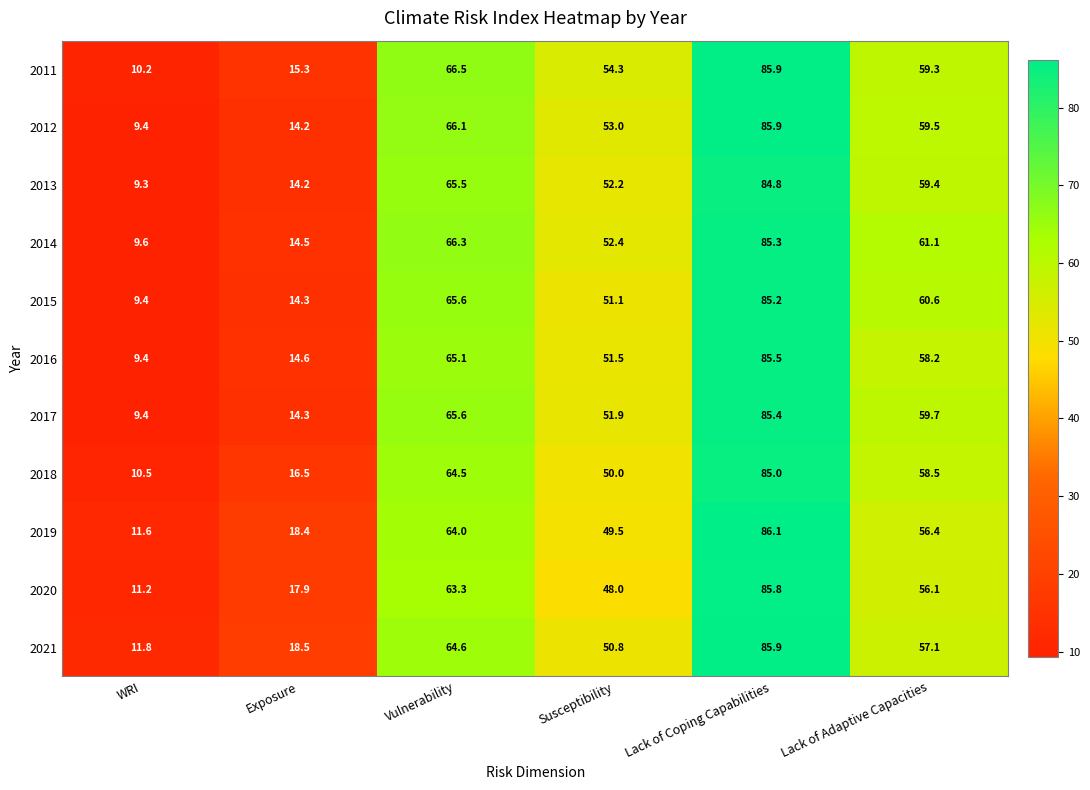

Where is 2019 nearest to the value 48?

Susceptibility